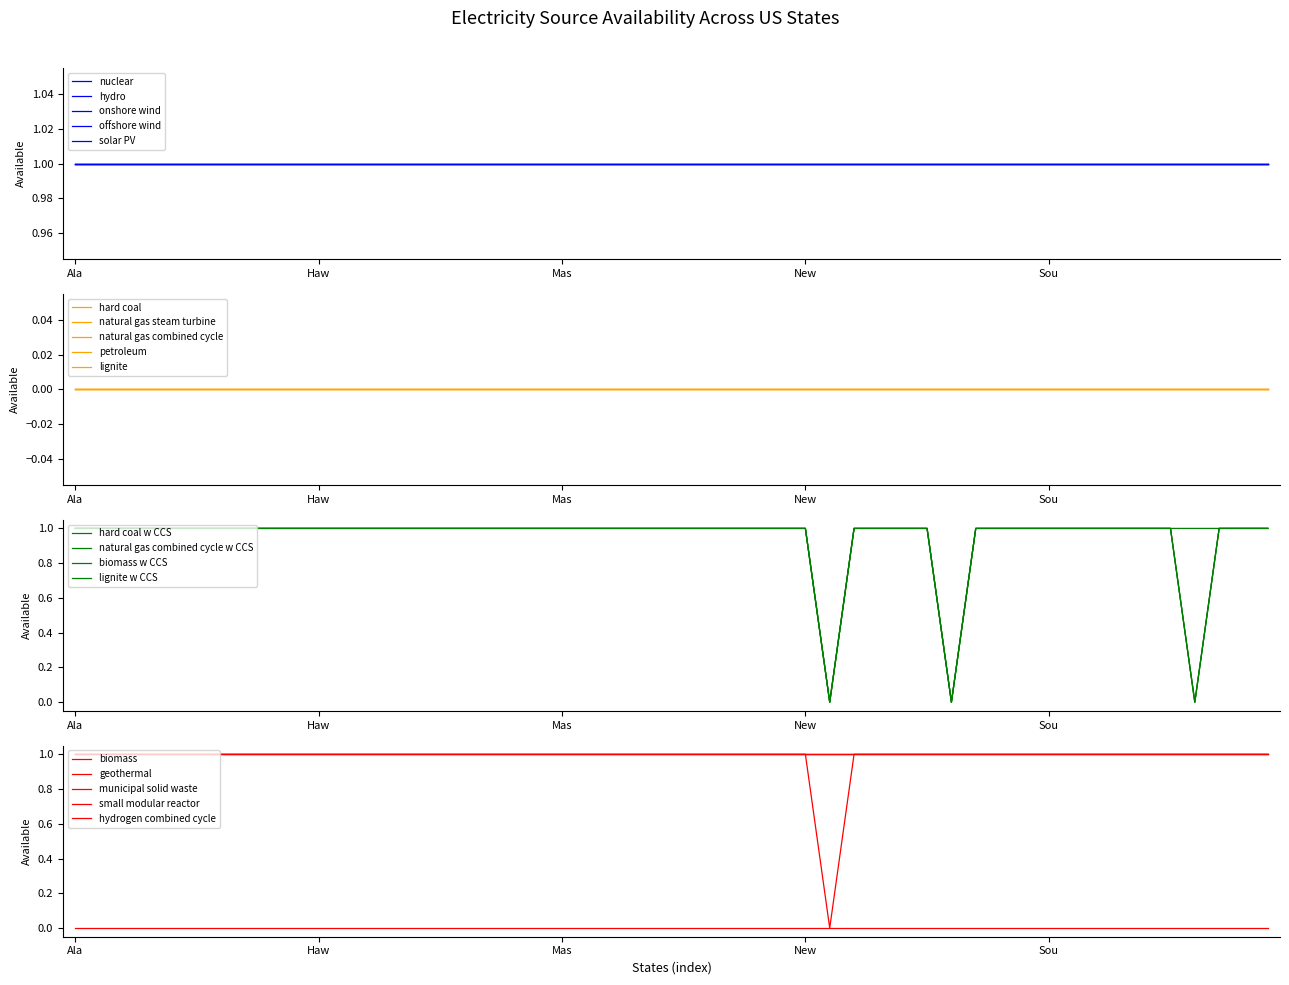

True or false: hard coal w CCS and biomass cross at least once.

False